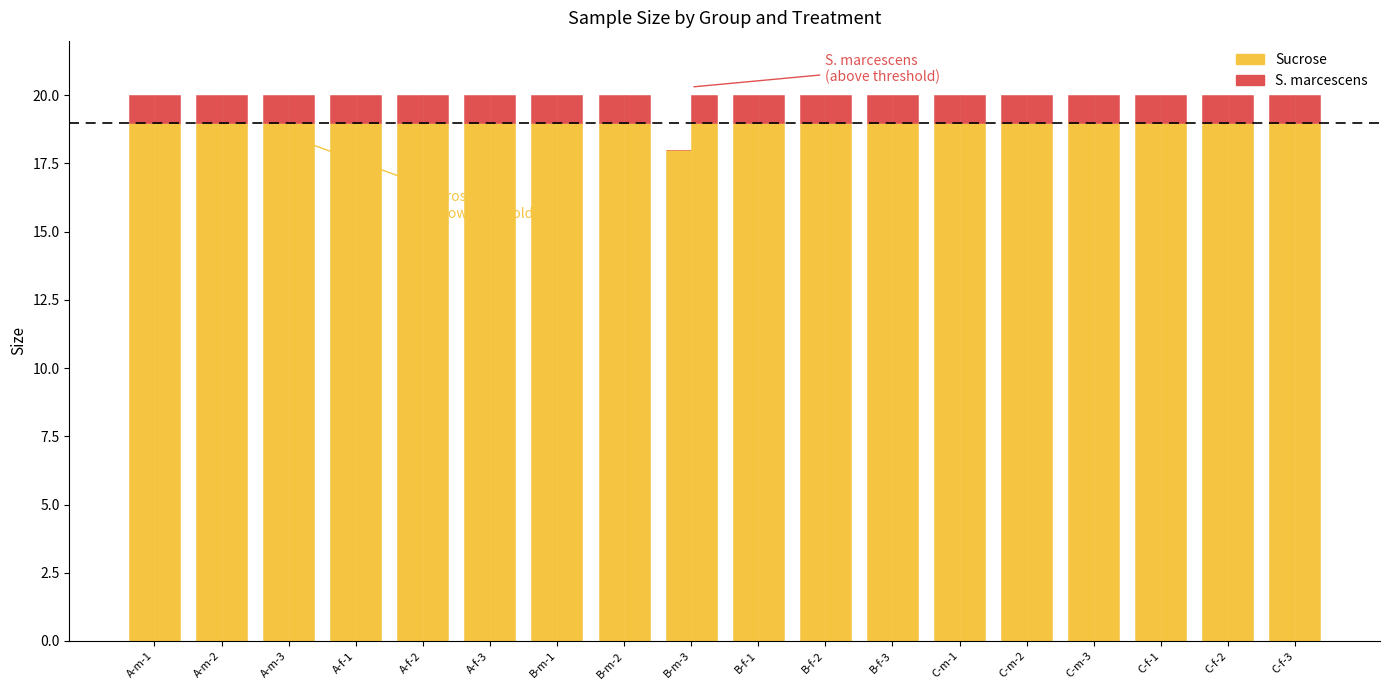

Rank the categories by S. marcescens value from lowest to highest.

A-m-1, A-m-2, A-m-3, A-f-1, A-f-2, A-f-3, B-m-1, B-m-2, B-m-3, B-f-1, B-f-2, B-f-3, C-m-1, C-m-2, C-m-3, C-f-1, C-f-2, C-f-3